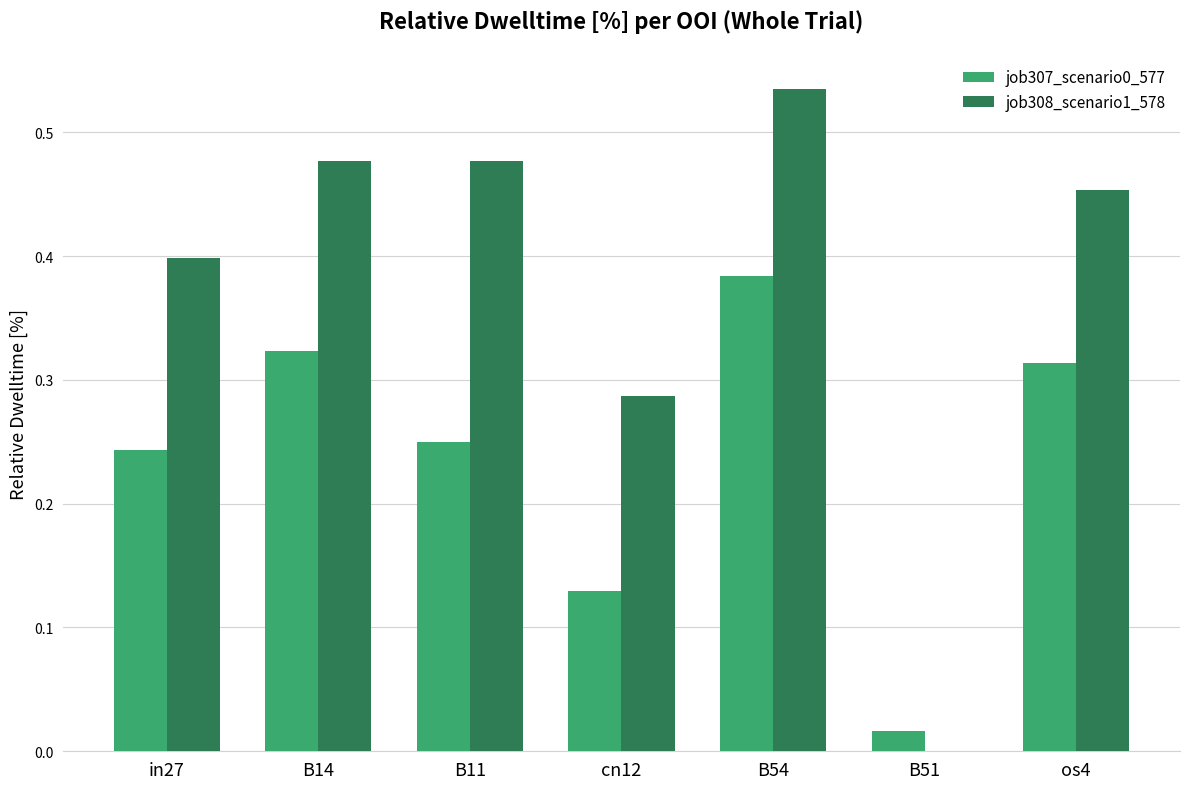

The job307_scenario0_577 series shows 0.0 at B51. True or false?

True